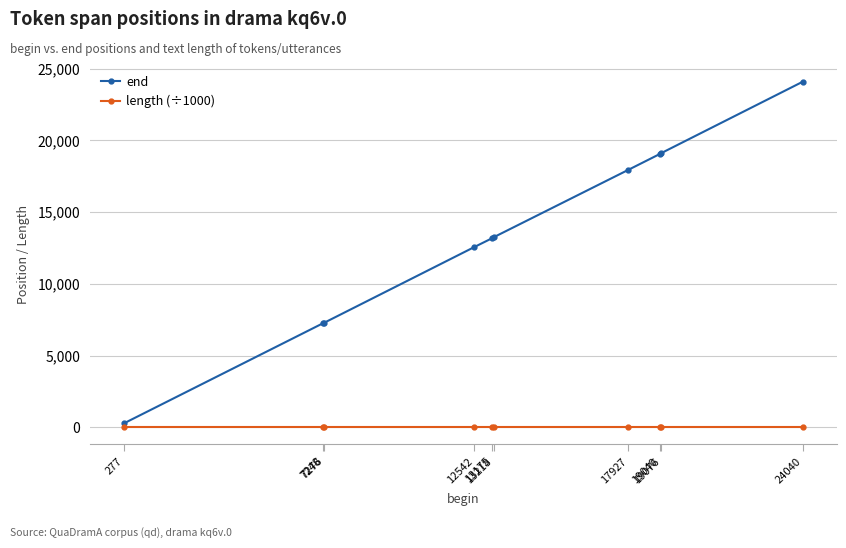

Which series has the widest spread of values?

end